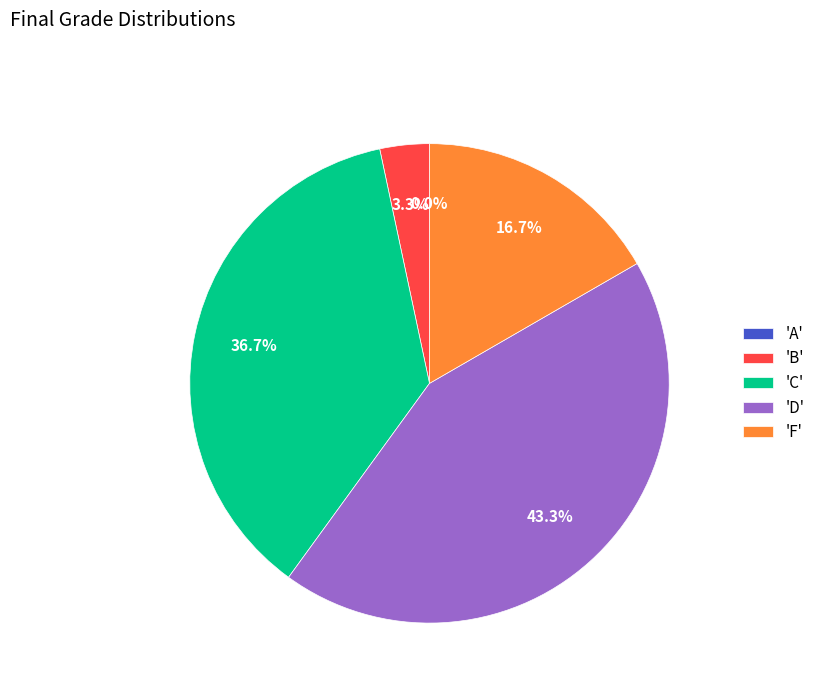

What is the largest slice in the pie chart?

D